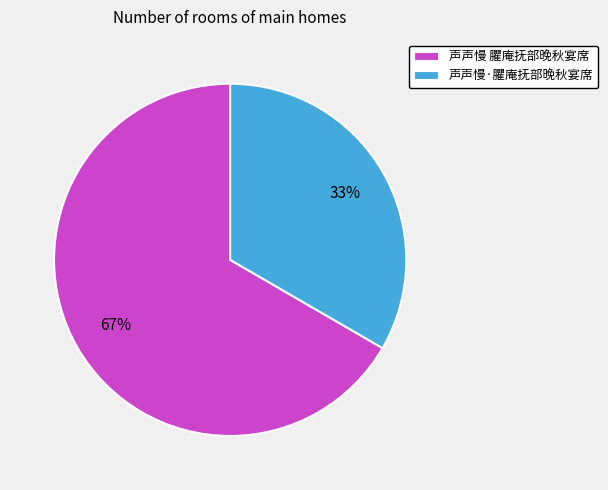

What percentage is the 声声慢 臞庵抚部晚秋宴席 slice, to the nearest percent?

67%